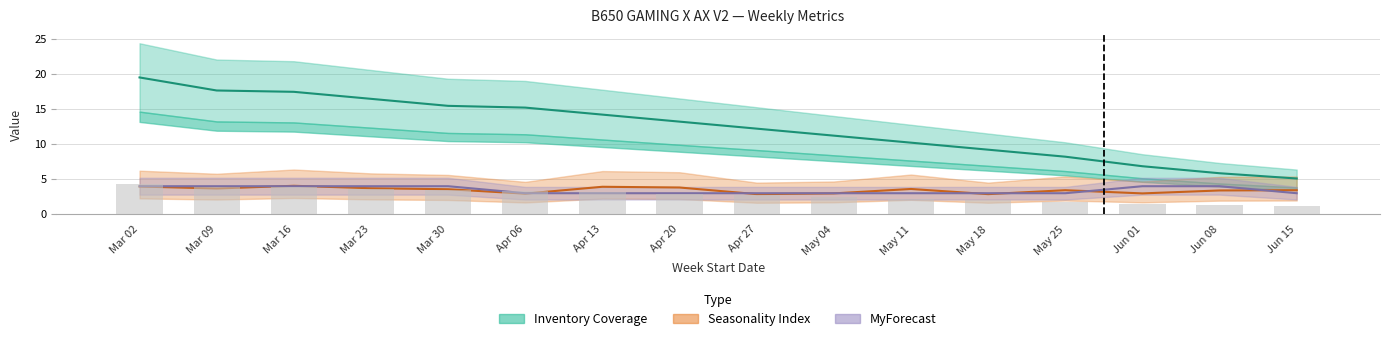

Which series has the largest total across all categories?

Inventory Coverage